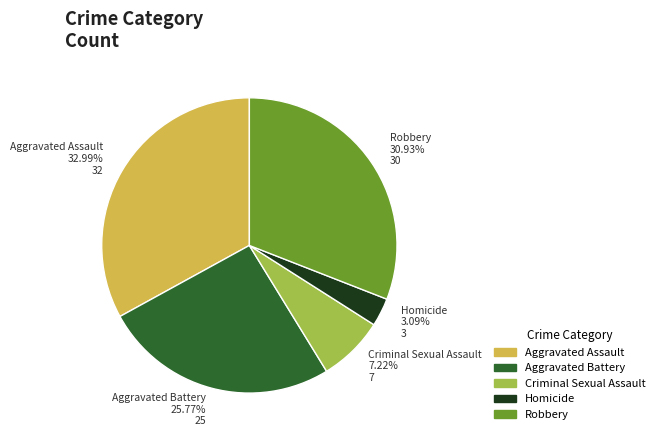

To the nearest percent, what is the average slice percentage?

20%